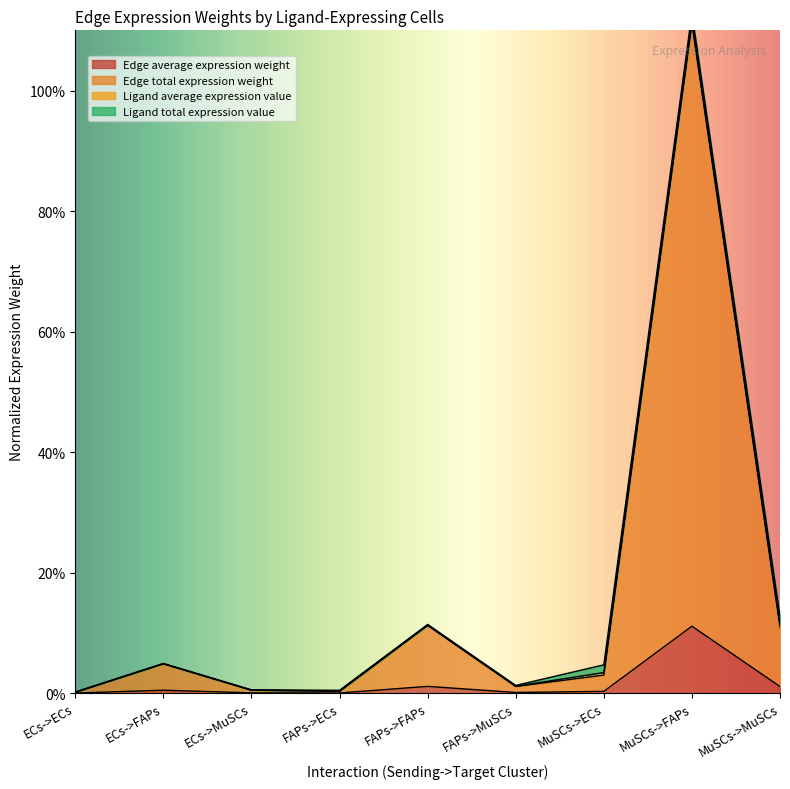

True or false: Edge average expression weight and Edge total expression weight cross at least once.

False